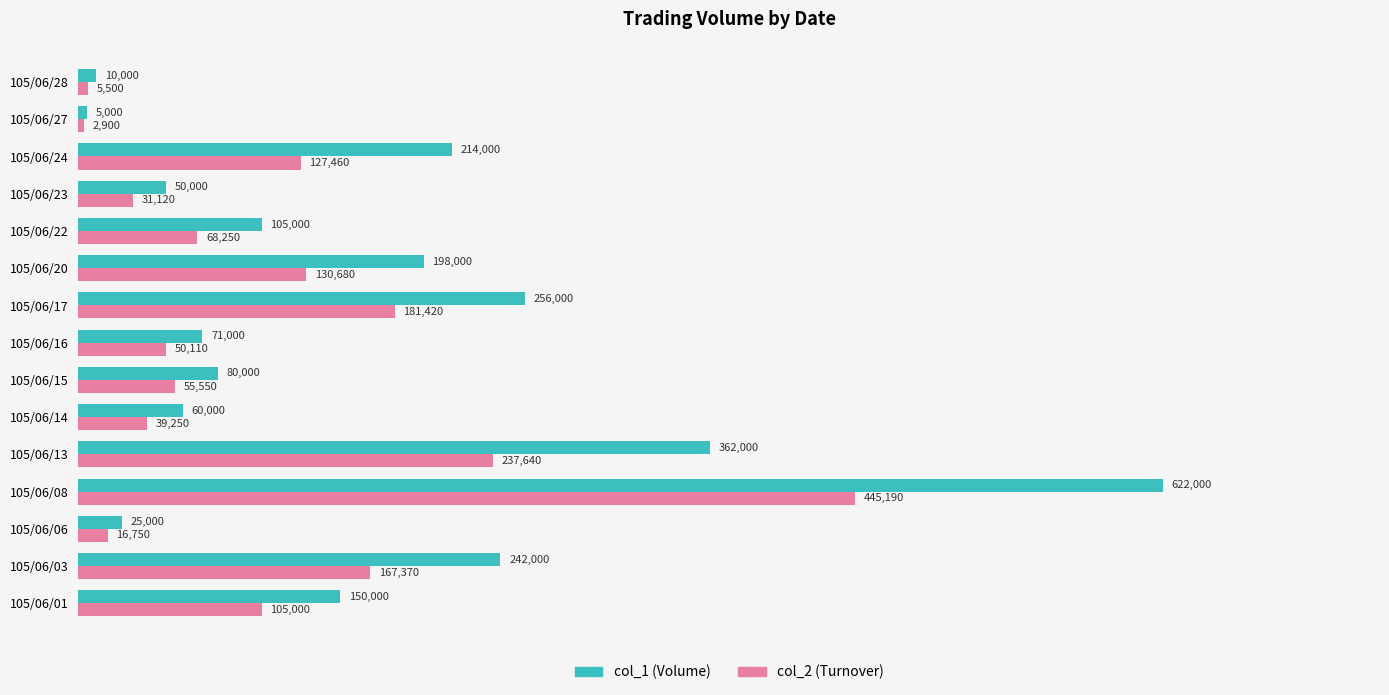

What is the smallest value displayed?

2900